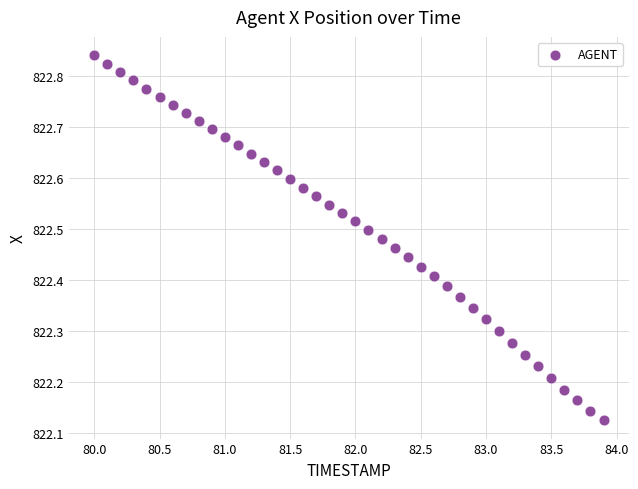

What is the range of X values (max minus min)?

3.9